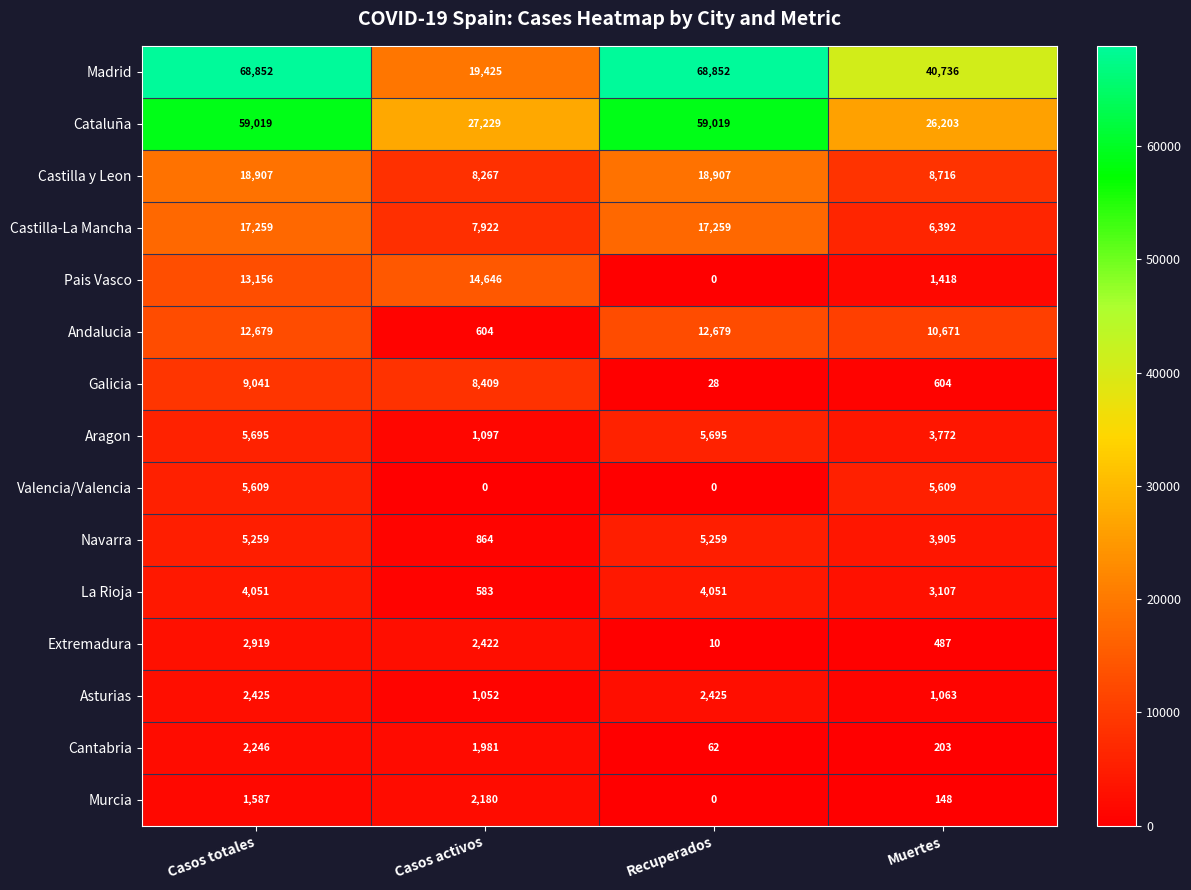

What is the minimum value for Madrid?

19425